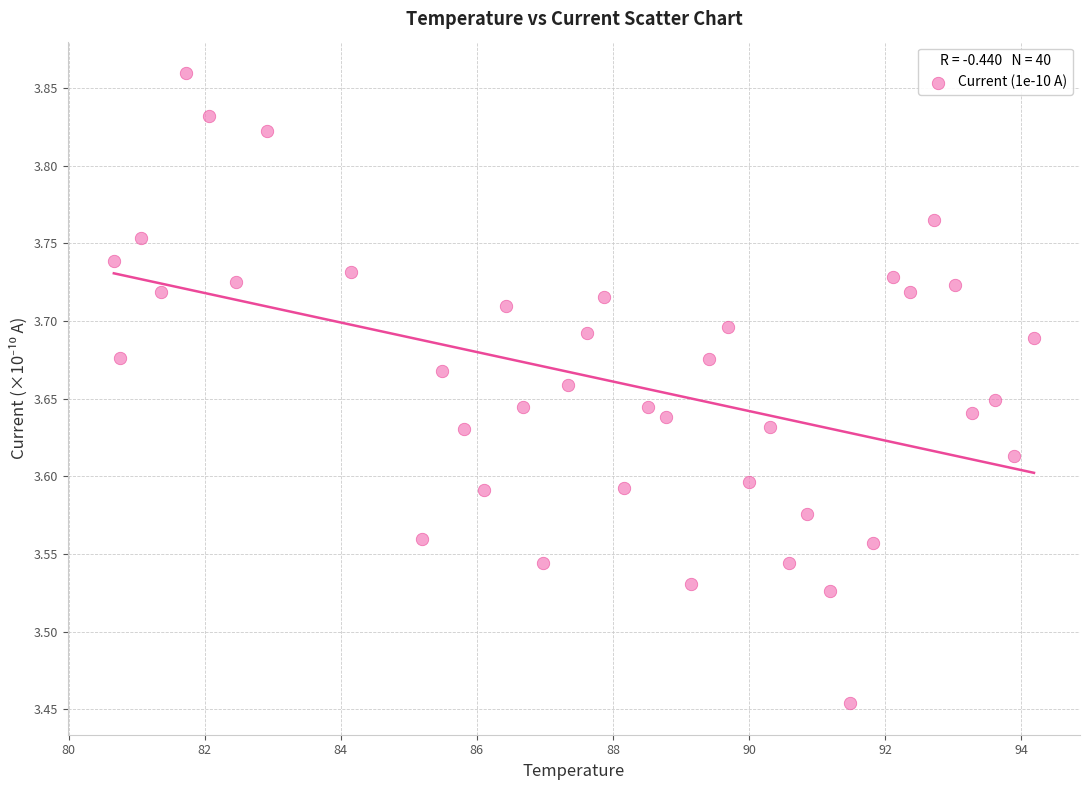

What is the range of Y values (max minus min)?

0.4